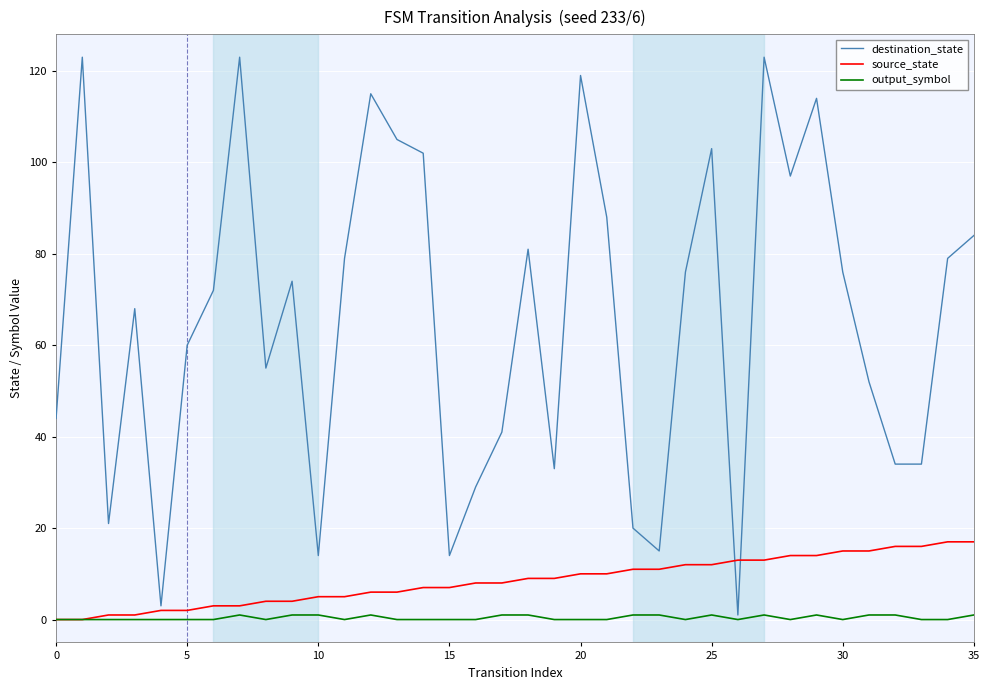

Which series has the widest spread of values?

destination_state